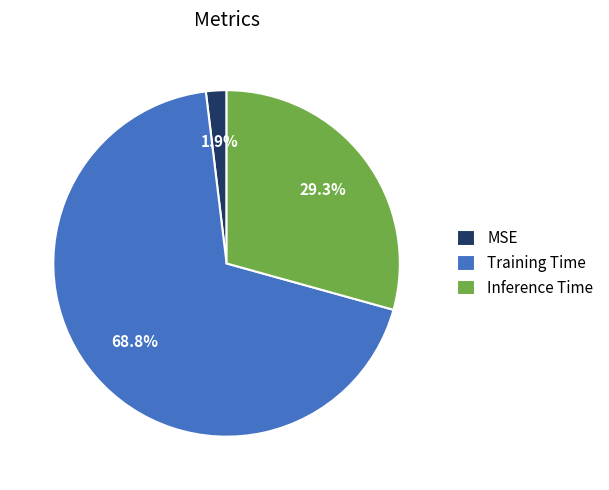

The Inference Time slice represents 22% of the pie. True or false?

False